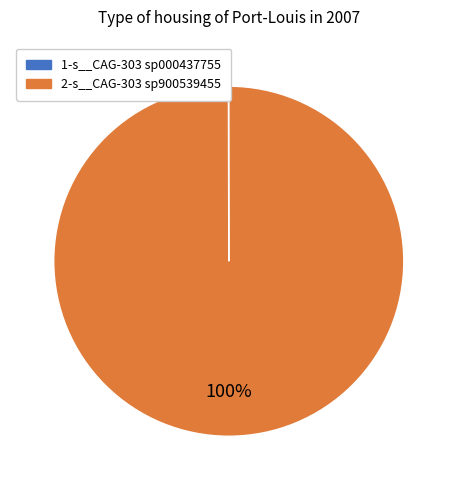

Does any single category account for the majority?

Yes